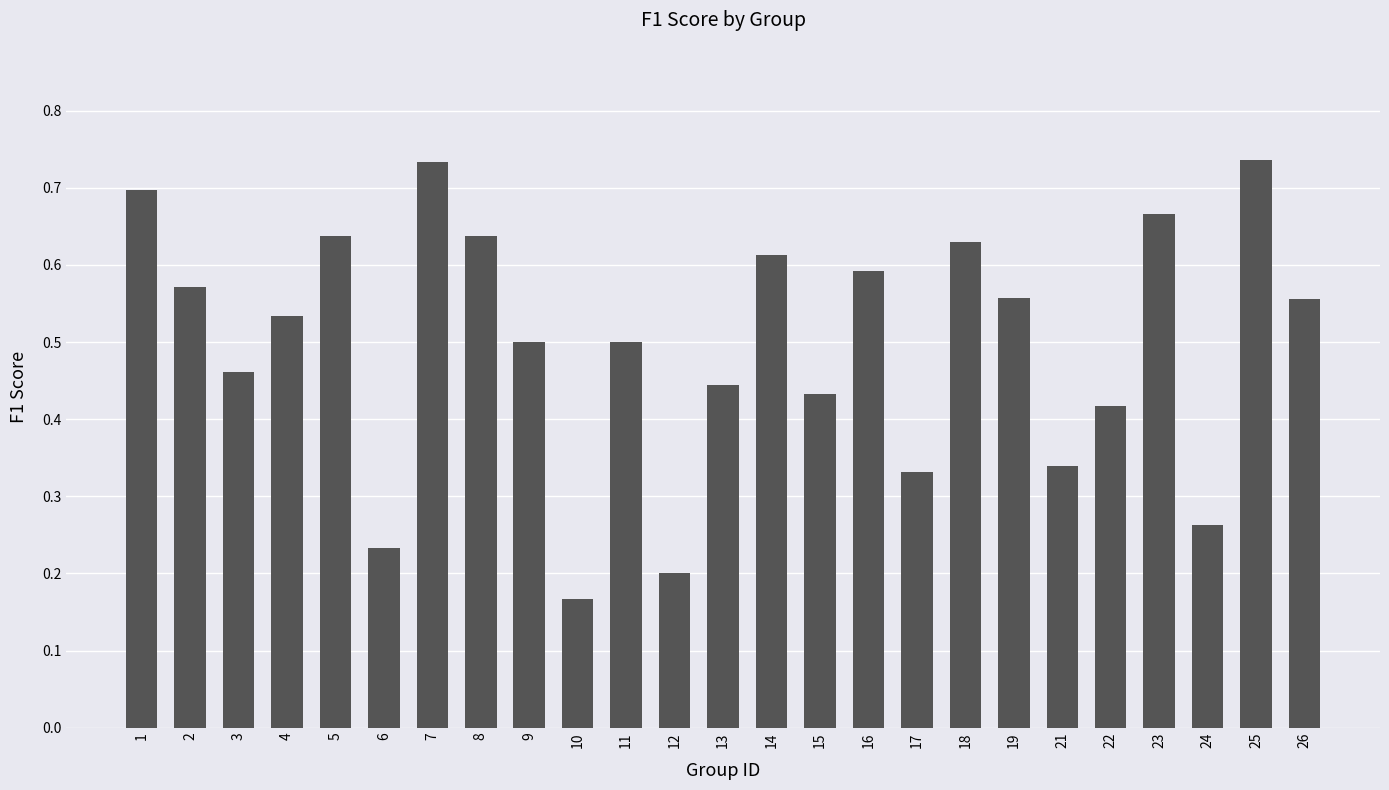

Which category has the lowest value across all series?

10